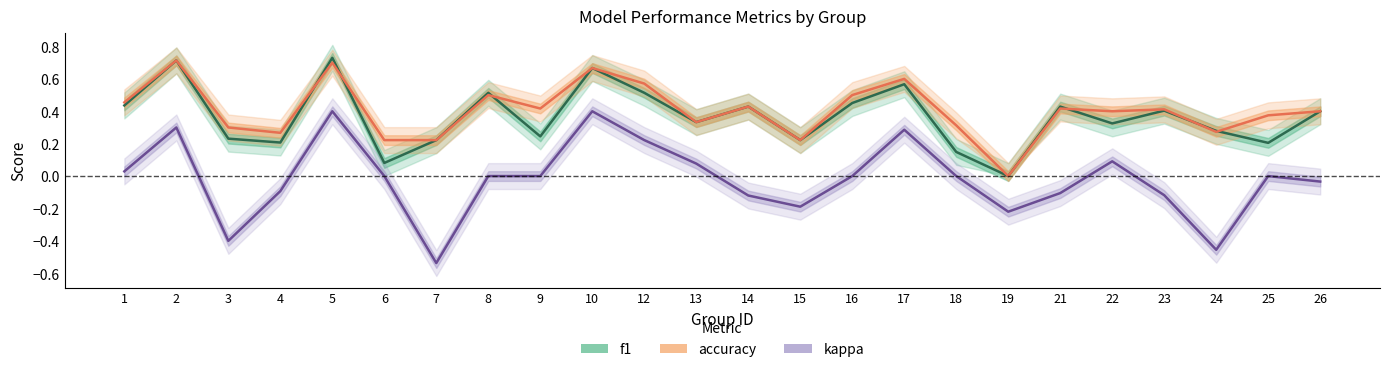

Rank the categories by accuracy value from lowest to highest.

19, 6, 7, 15, 4, 24, 3, 18, 13, 25, 22, 26, 23, 9, 21, 14, 1, 8, 16, 12, 17, 10, 5, 2